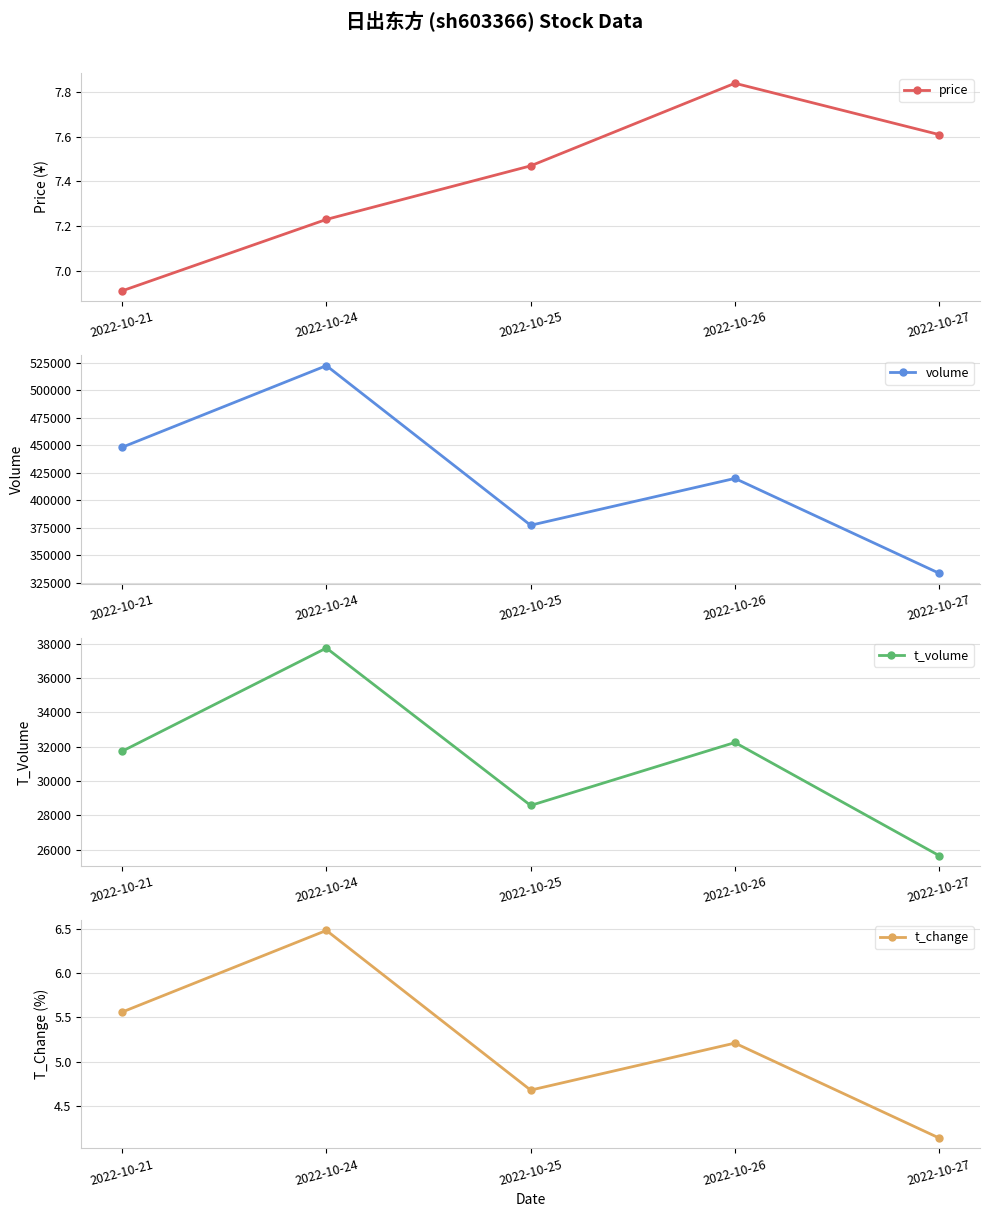

At which label is price closest to 7?

2022-10-21